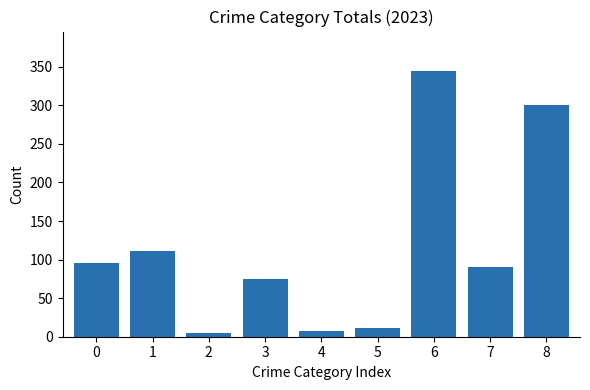

What is the change in value from 0 to 5?

-85